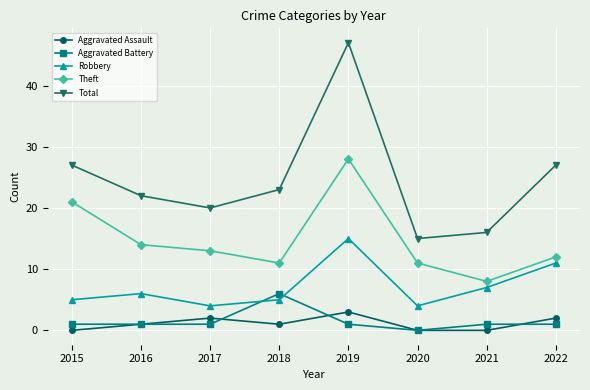

Reading left to right, extract all data points from this chart.

Aggravated Assault: 2015=0	2016=1	2017=2	2018=1	2019=3	2020=0	2021=0	2022=2
Aggravated Battery: 2015=1	2016=1	2017=1	2018=6	2019=1	2020=0	2021=1	2022=1
Robbery: 2015=5	2016=6	2017=4	2018=5	2019=15	2020=4	2021=7	2022=11
Theft: 2015=21	2016=14	2017=13	2018=11	2019=28	2020=11	2021=8	2022=12
Total: 2015=27	2016=22	2017=20	2018=23	2019=47	2020=15	2021=16	2022=27